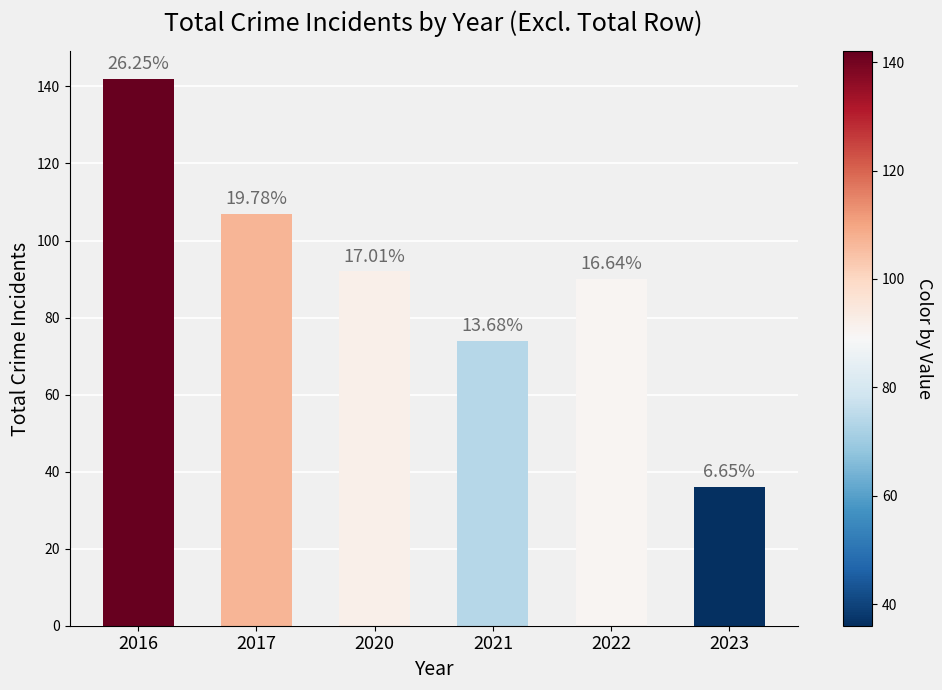

What is the greatest value displayed?

142